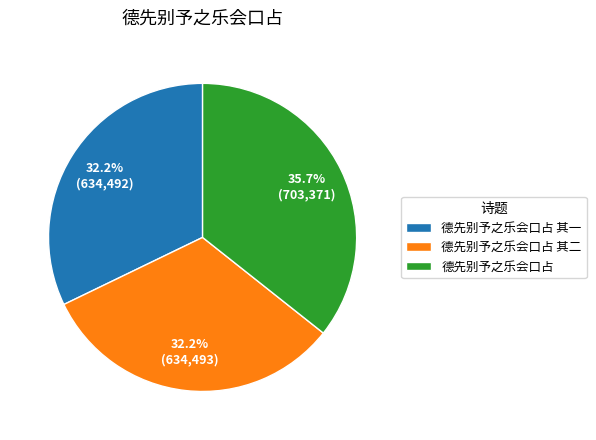

Combined, what portion of the pie is 德先别予之乐会口占 其二 and 德先别予之乐会口占 其一?

64.3%